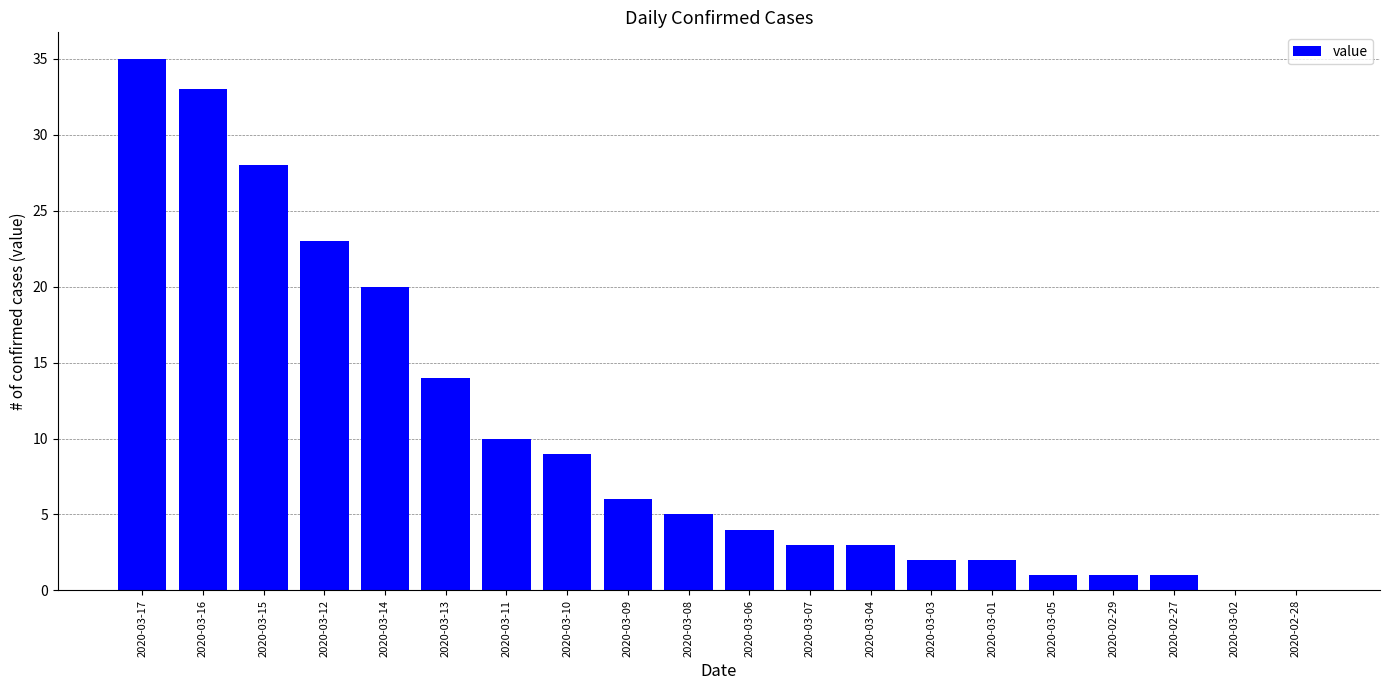

The value at 2020-03-06 is 4. True or false?

True